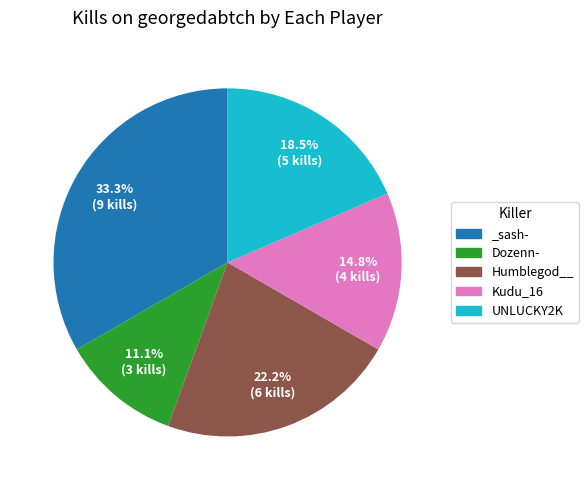

How many segments does this pie chart have?

5